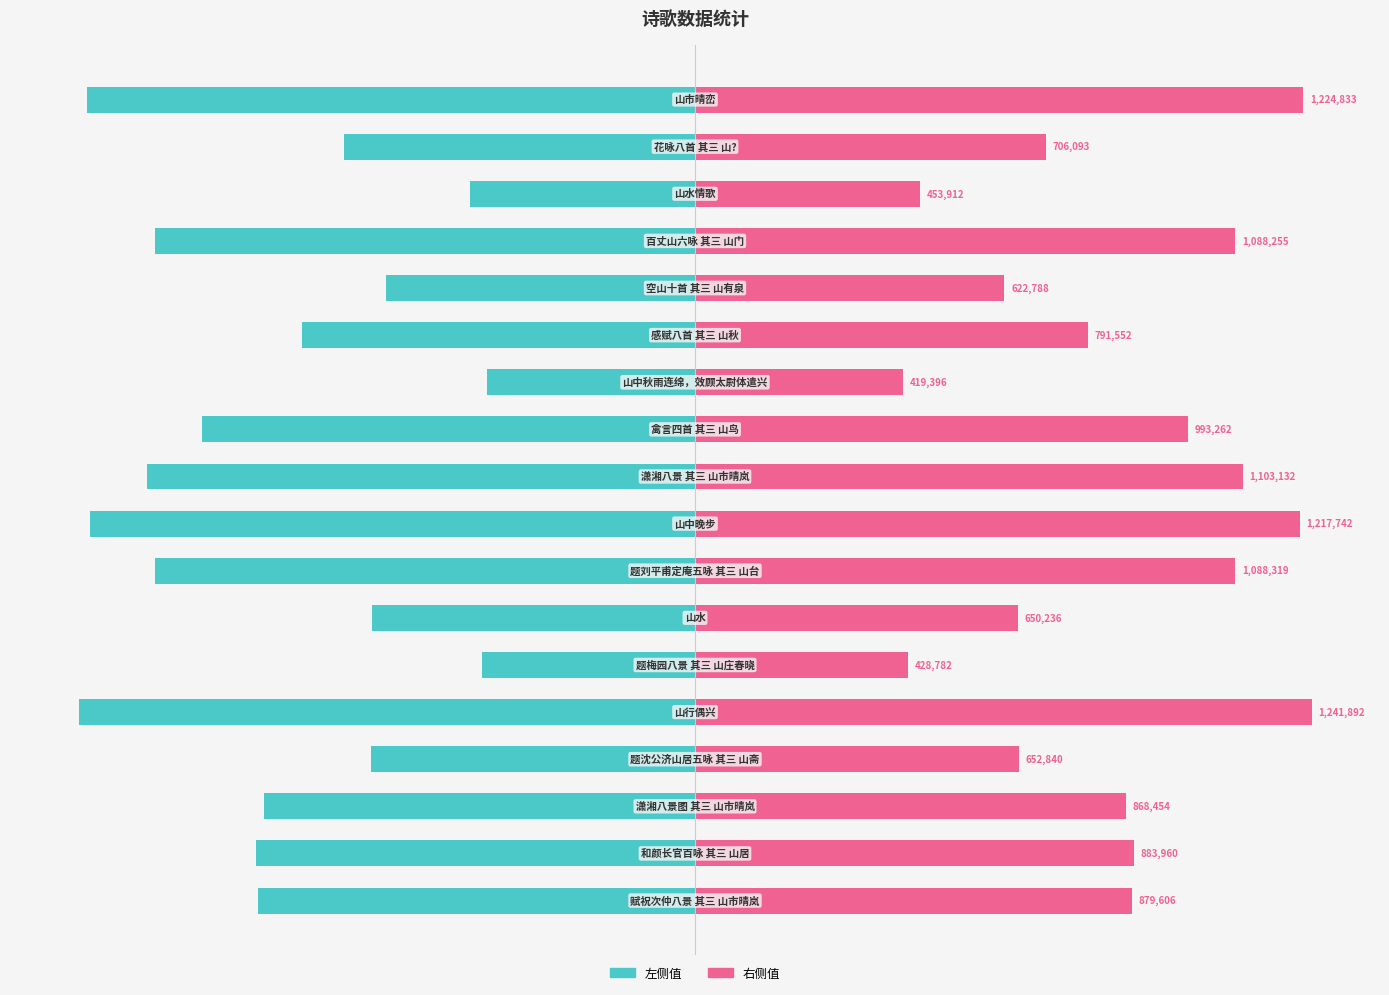

Between 6 and 9, which series saw the biggest shift?

col_0 (左)